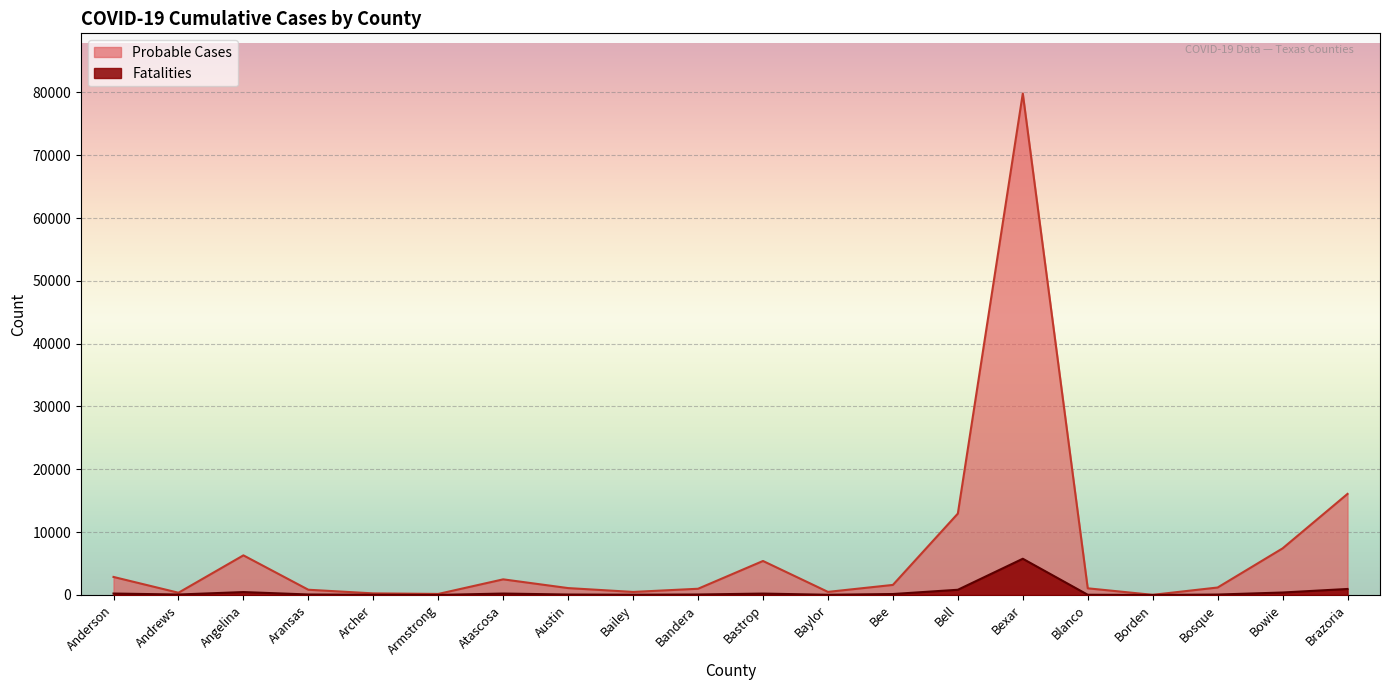

At which label is Fatalities closest to 2882?

Brazoria